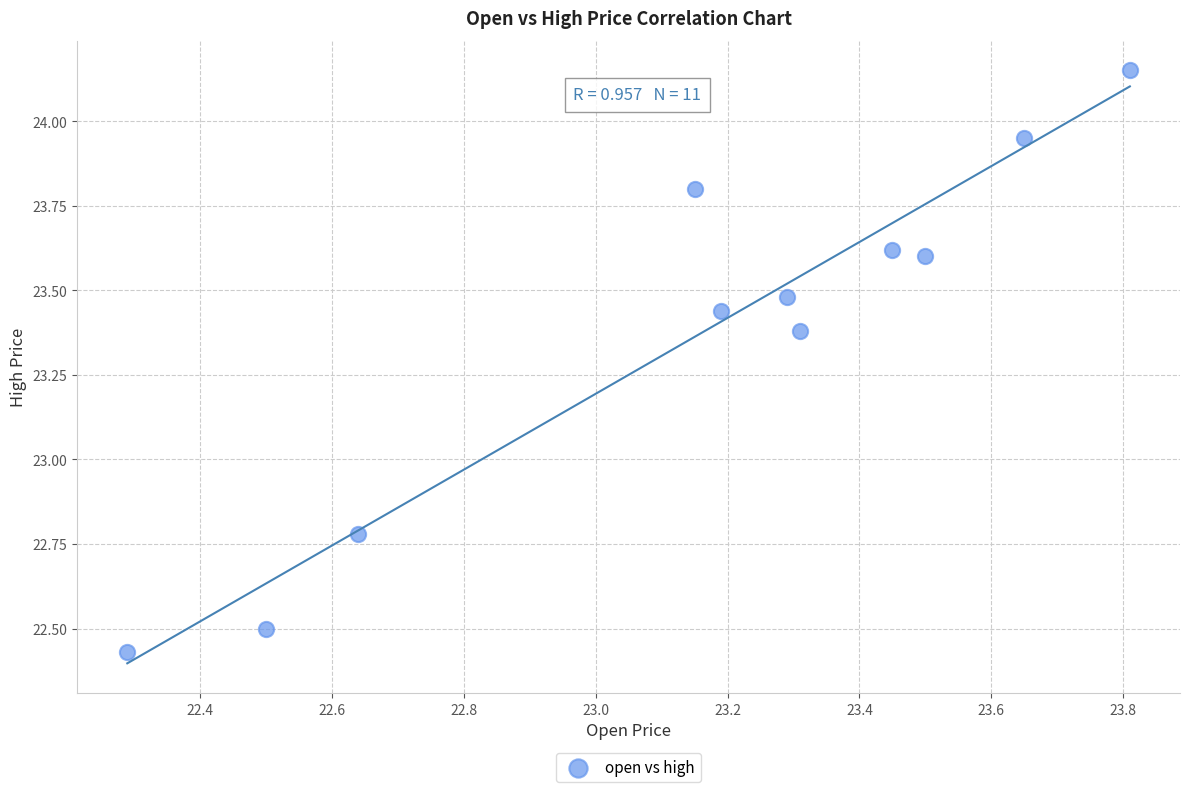

What is the range of Y values (max minus min)?

1.7